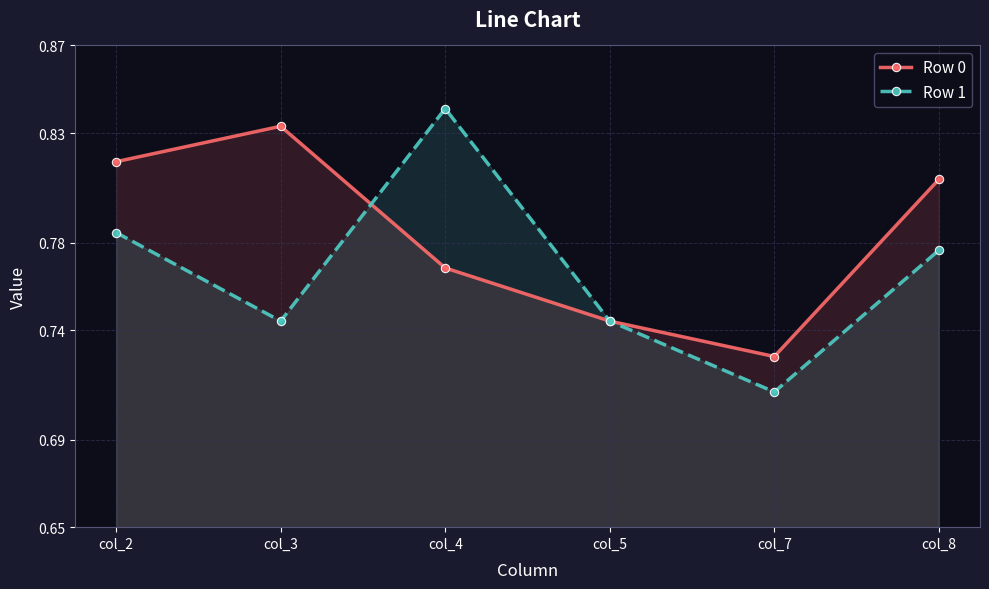

True or false: Row 0 has more than 1 points higher than both neighbors.

False